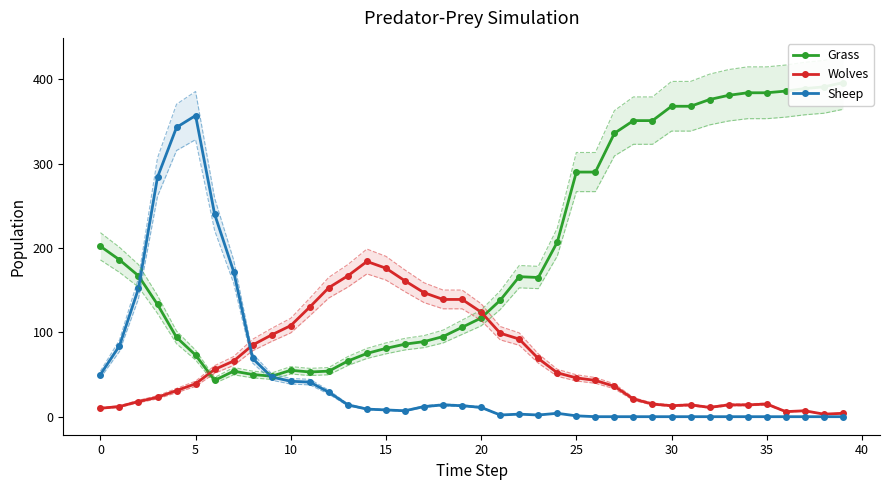

True or false: Sheep has more than 2 points higher than both neighbors.

True